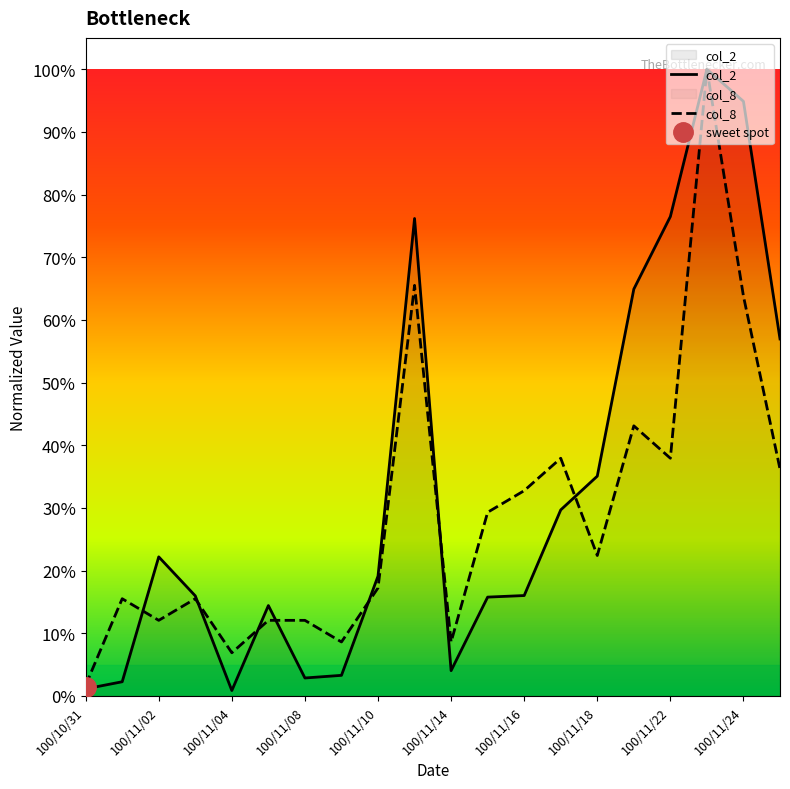

The value of col_2 at 100/11/16 is 0.2. True or false?

True